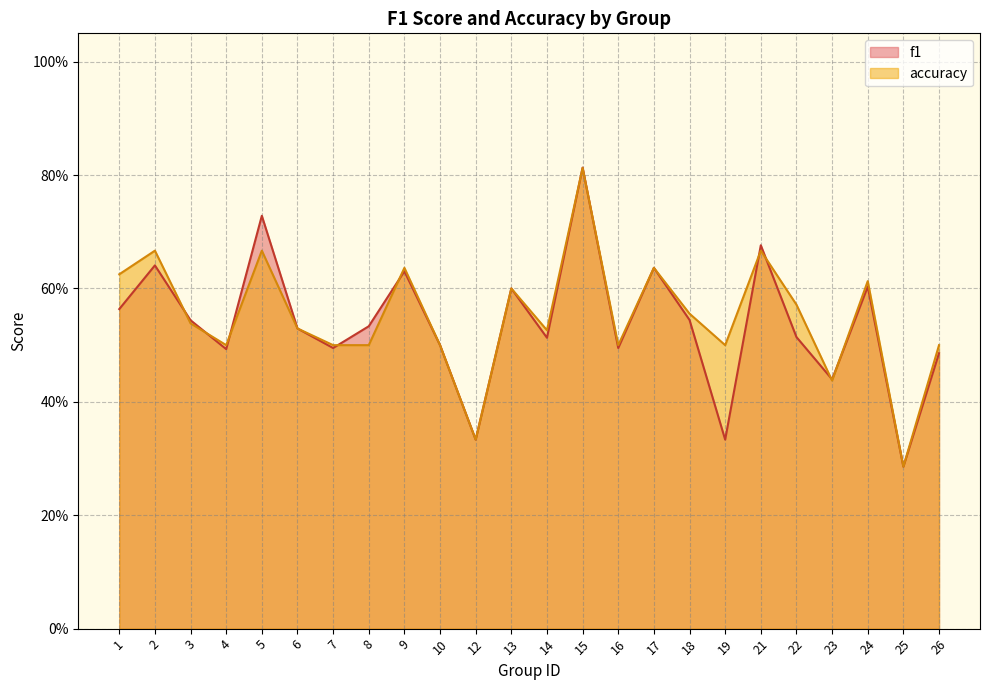

List the series in order of their overall mean, highest first.

accuracy, f1